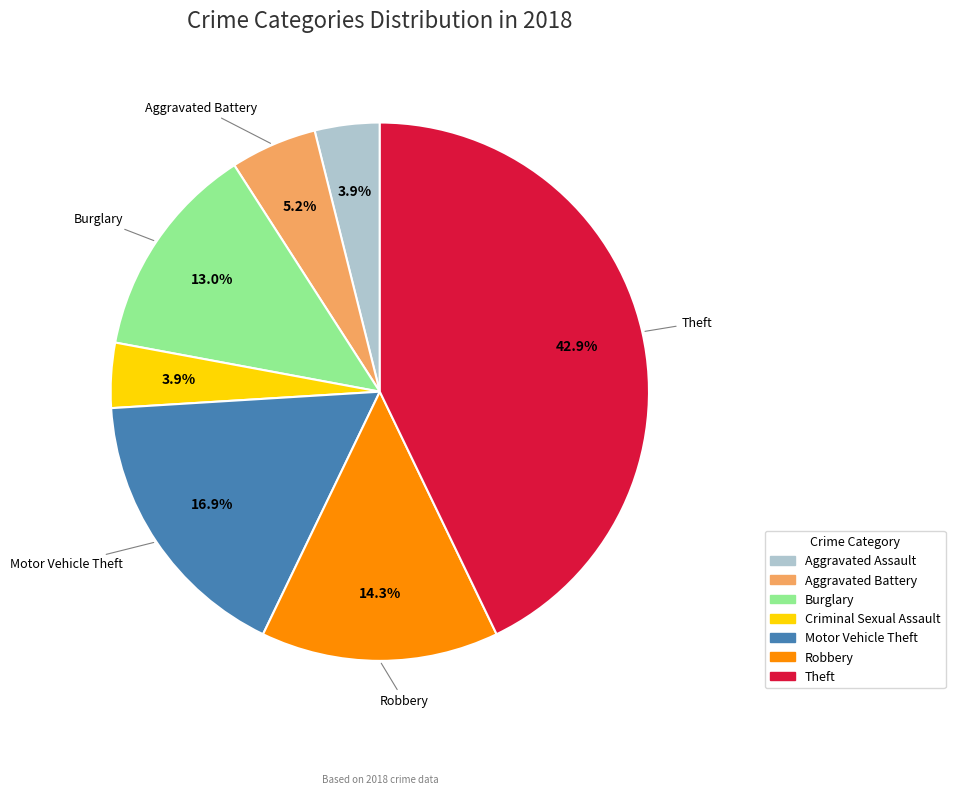

Approximately how many times larger is the value at Criminal Sexual Assault compared to Aggravated Assault?

1.0